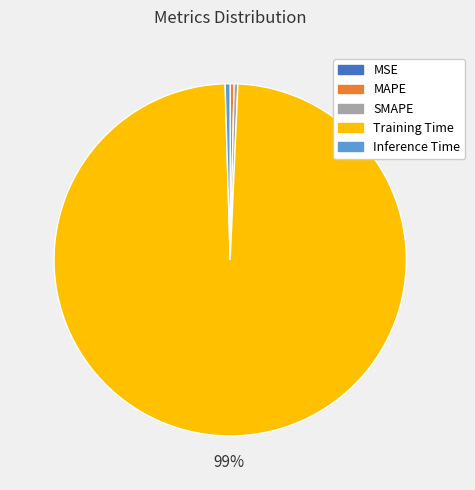

Combined, do Inference Time and SMAPE account for over 50%?

No